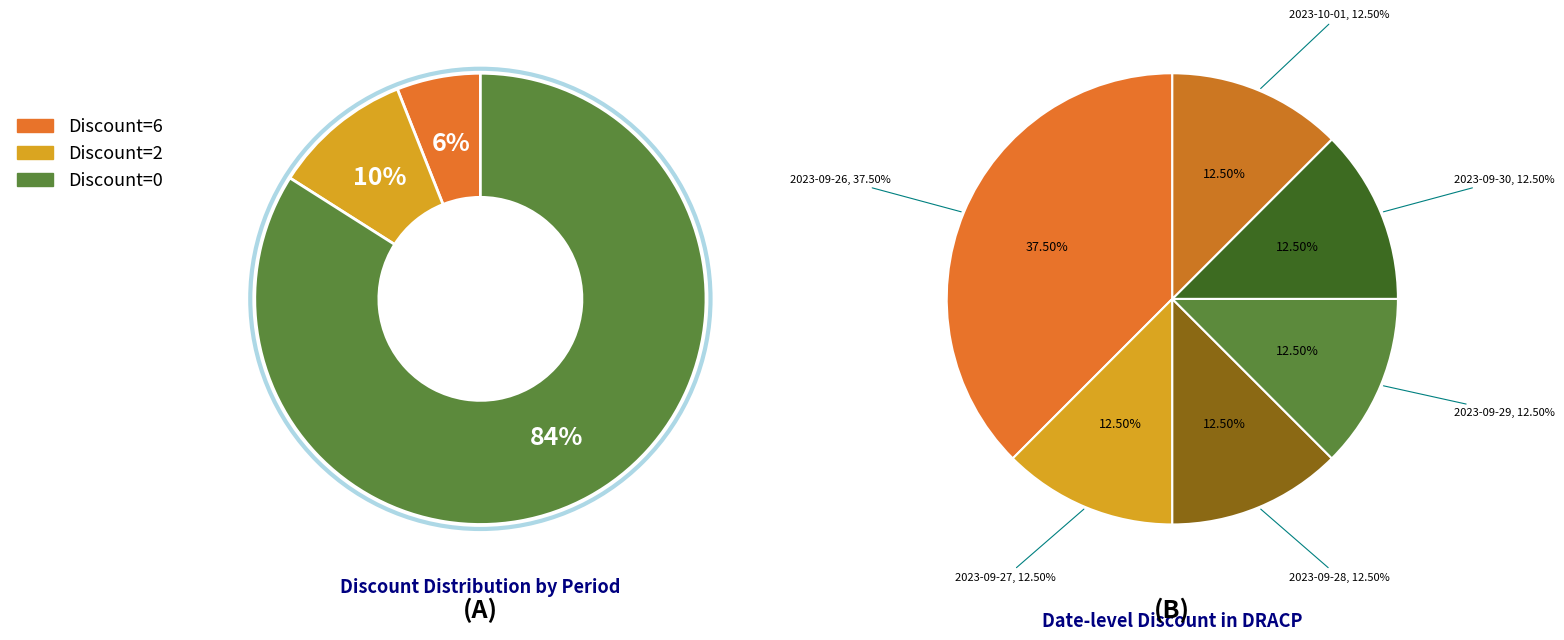

How much of the chart is everything except 2023-10-05?

100.0%